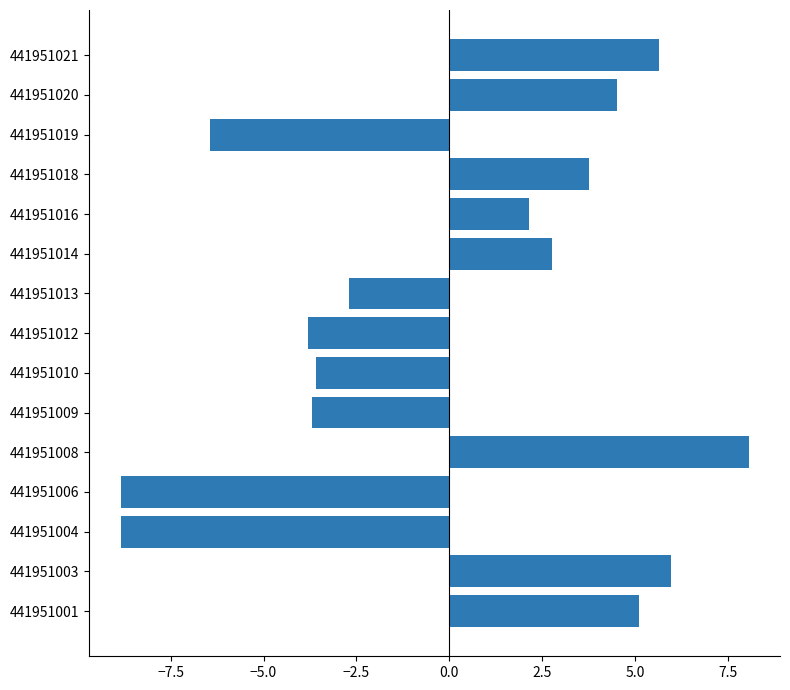

The chart shows a value of 5.3 at 441951018. True or false?

False